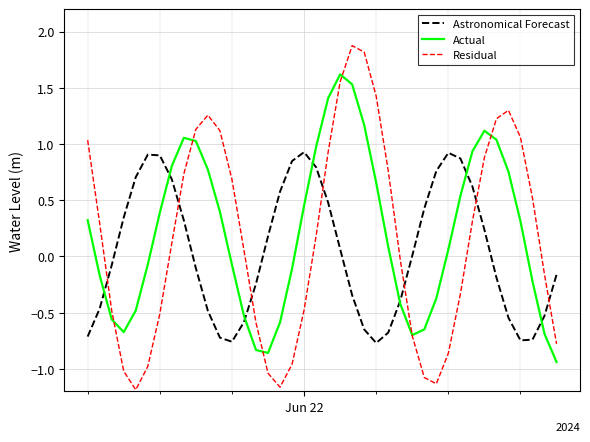

Which series has the widest spread of values?

Residual